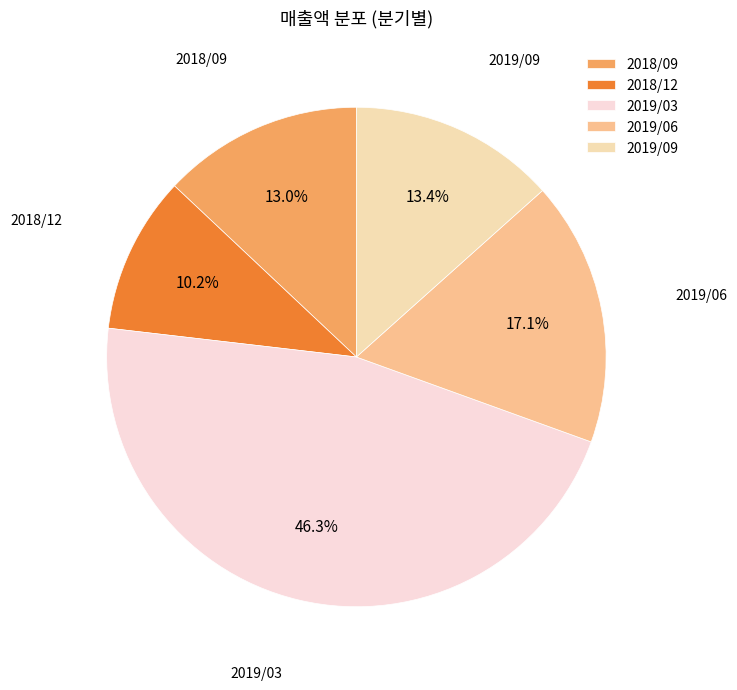

Is 2018/09 the majority of the pie?

No